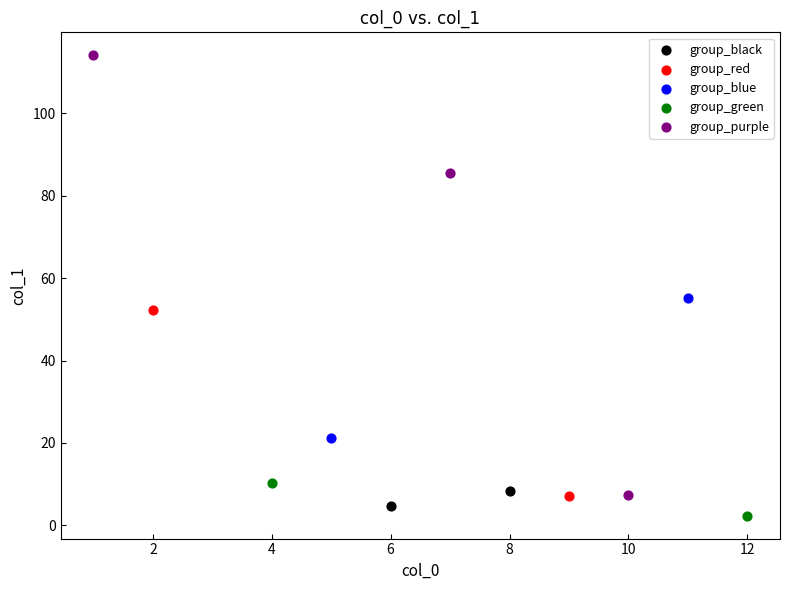

Which series contains the highest Y value?

group_purple